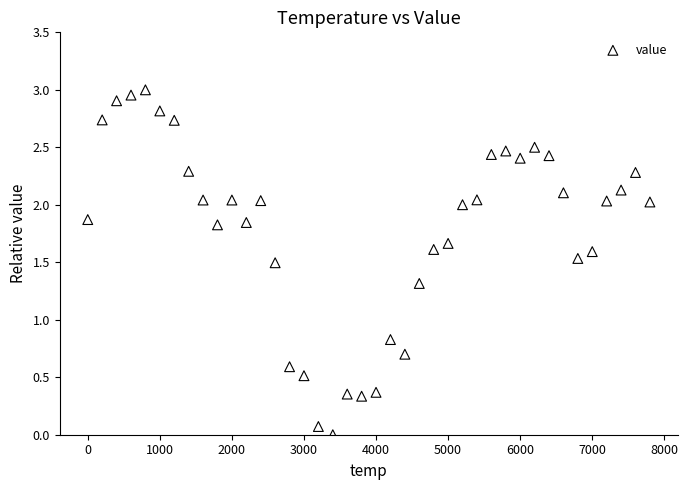

What is the range of X values (max minus min)?

7800.0